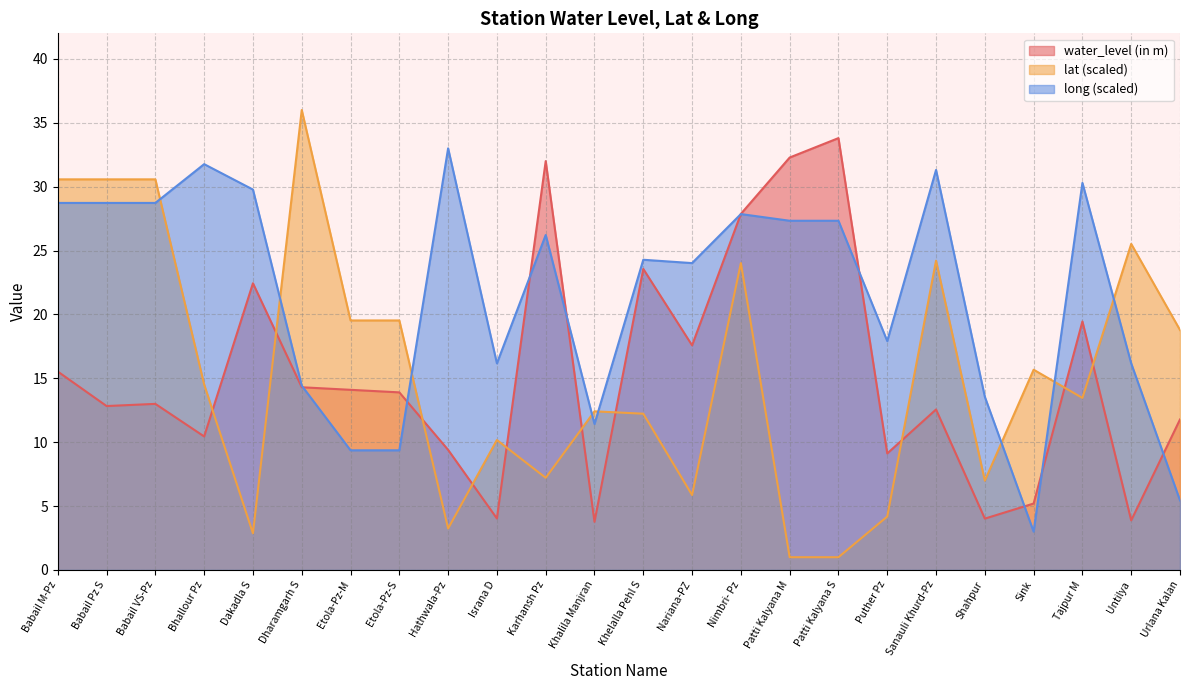

Reading left to right, transcribe all the data shown in this chart.

water_level (in m): 15.5	12.8	13.0	10.4	22.4	14.3	14.1	13.9	9.4	4.0	32.0	3.8	23.6	17.6	27.9	32.3	33.8	9.1	12.6	4.0	5.2	19.4	3.9	11.8
lat: 30.6	30.6	30.6	14.5	2.9	36.0	19.5	19.5	3.2	10.2	7.2	12.4	12.2	5.9	24.0	1.0	1.0	4.2	24.2	7.0	15.7	13.5	25.5	18.8
long: 28.7	28.7	28.7	31.8	29.8	14.4	9.4	9.4	33.0	16.2	26.2	11.4	24.3	24.0	27.9	27.3	27.3	17.9	31.3	13.6	3.0	30.3	16.2	5.4